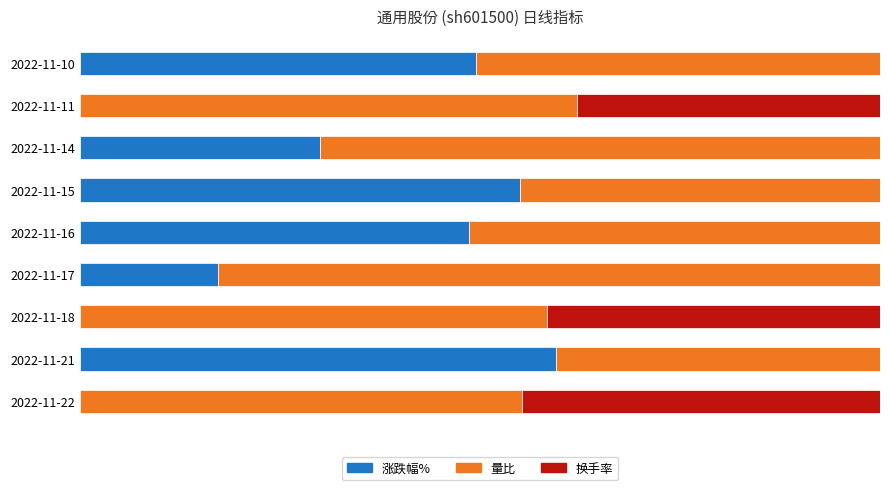

What are all the series names shown in the legend?

涨跌幅%, 量比, 换手率